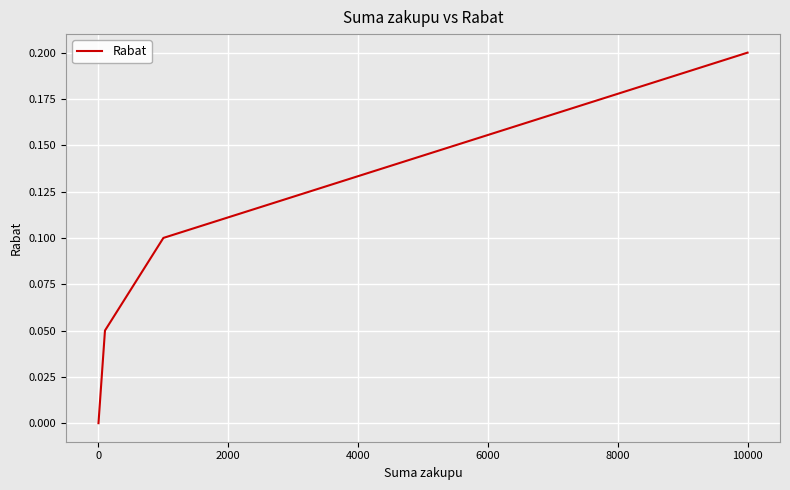

Is this an area chart (filled region under the line)?

No